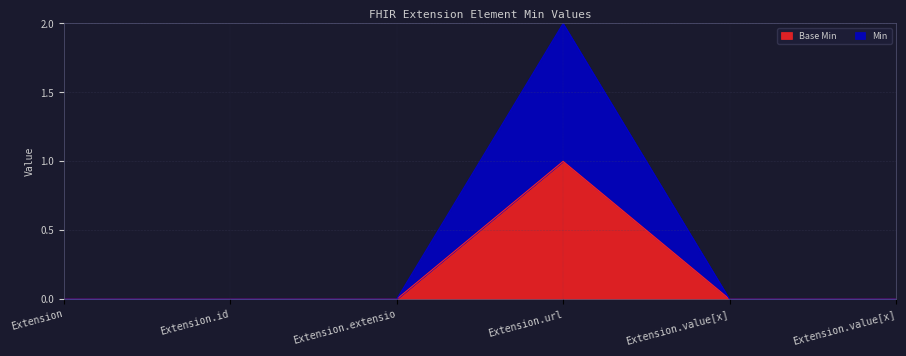

True or false: Base Min and Min intersect in this chart.

False